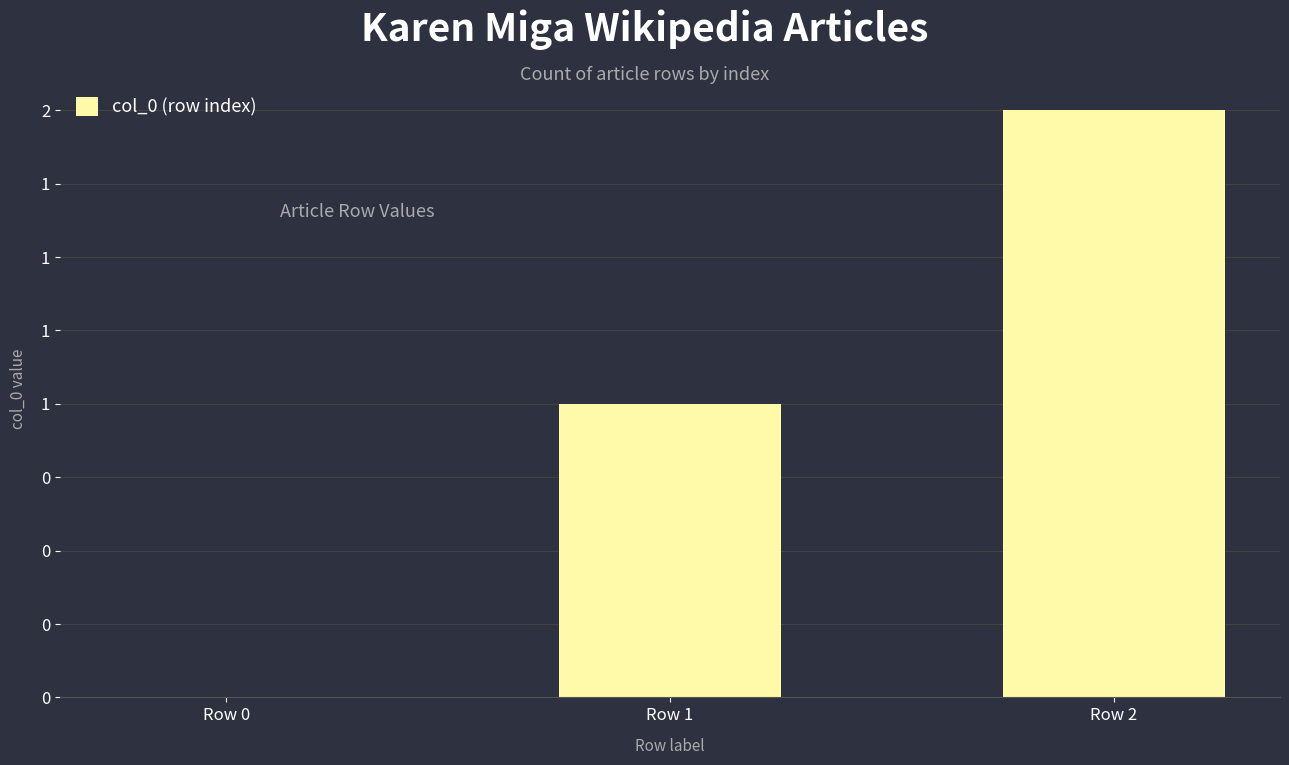

What is the change in value from Row 1 to Row 2?

+1